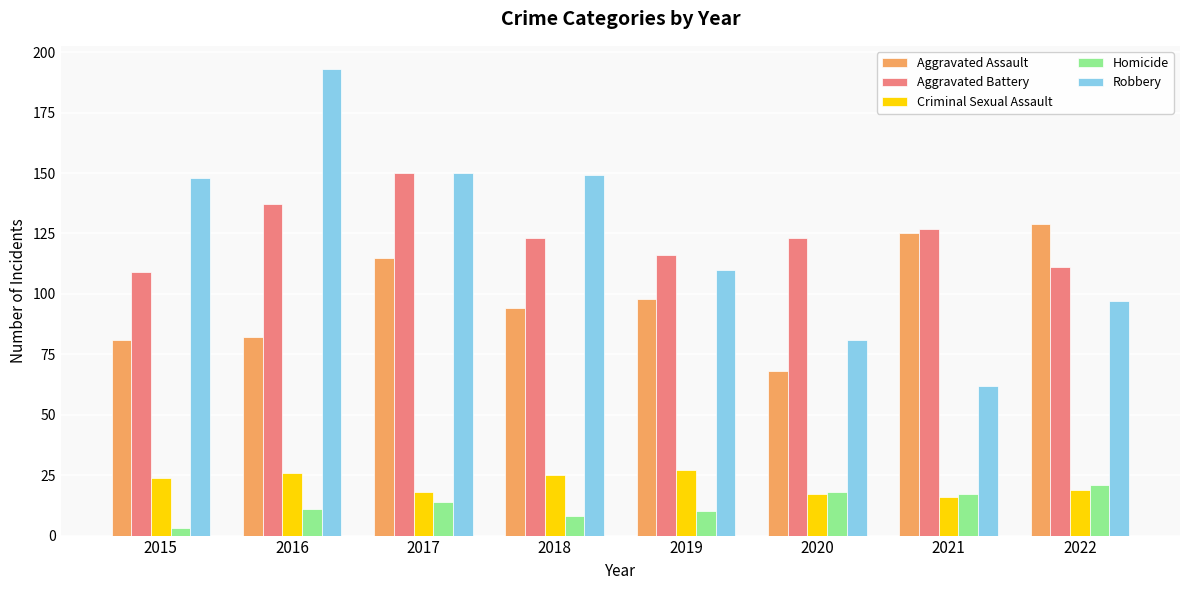

Read the Homicide value at 2018.

8